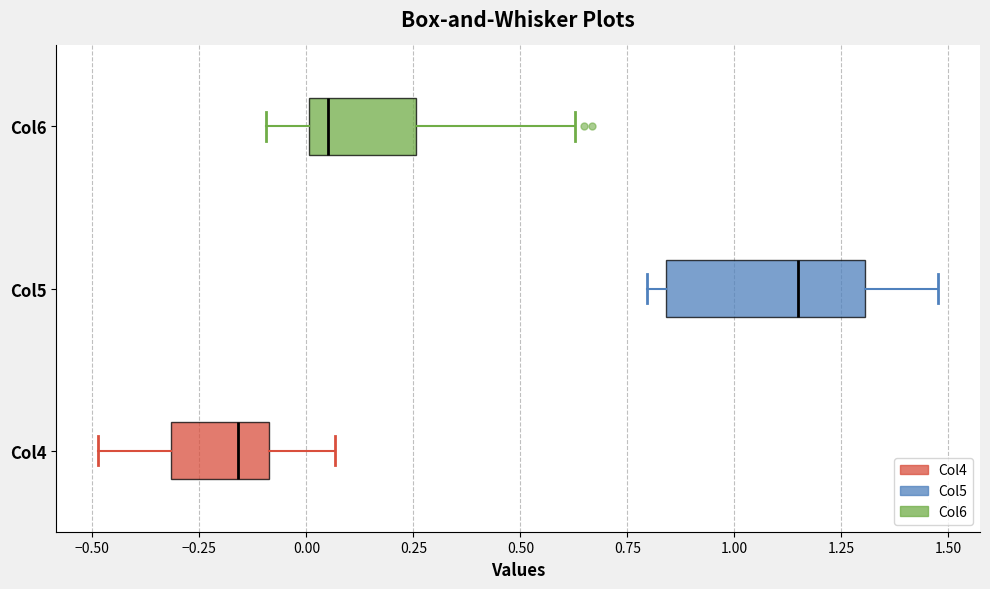

Comparing the boxes themselves (not the whiskers), which one is the widest?

Col5